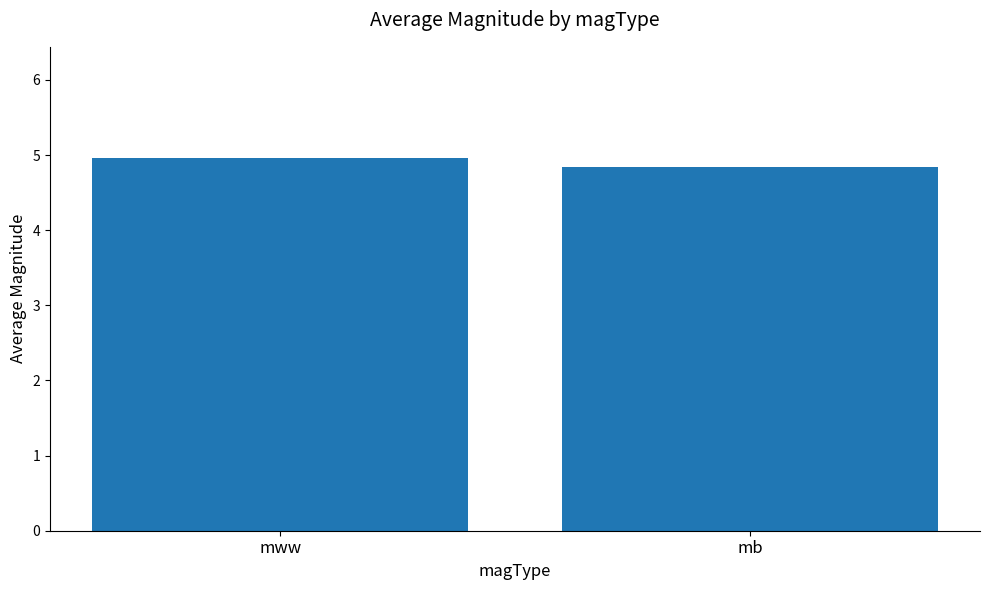

List the labels in order of value, smallest first.

mb, mww